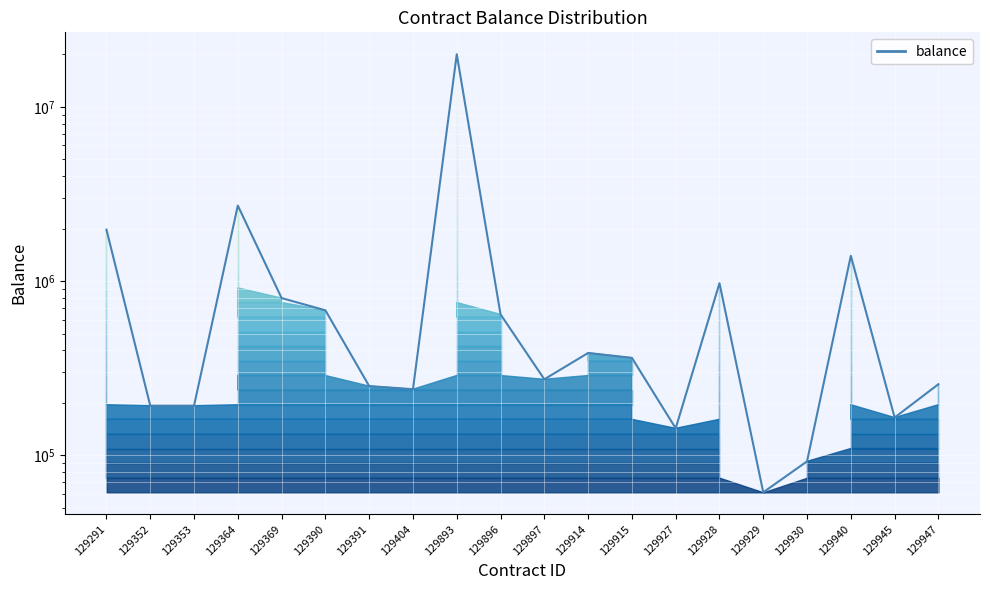

What is the change in value from 129391 to 129404?

-10168.3